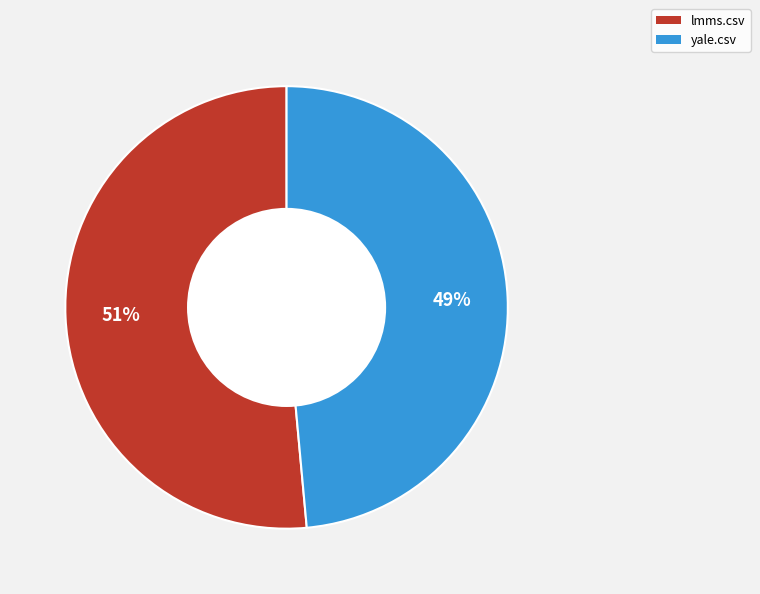

Is yale.csv the majority of the pie?

No